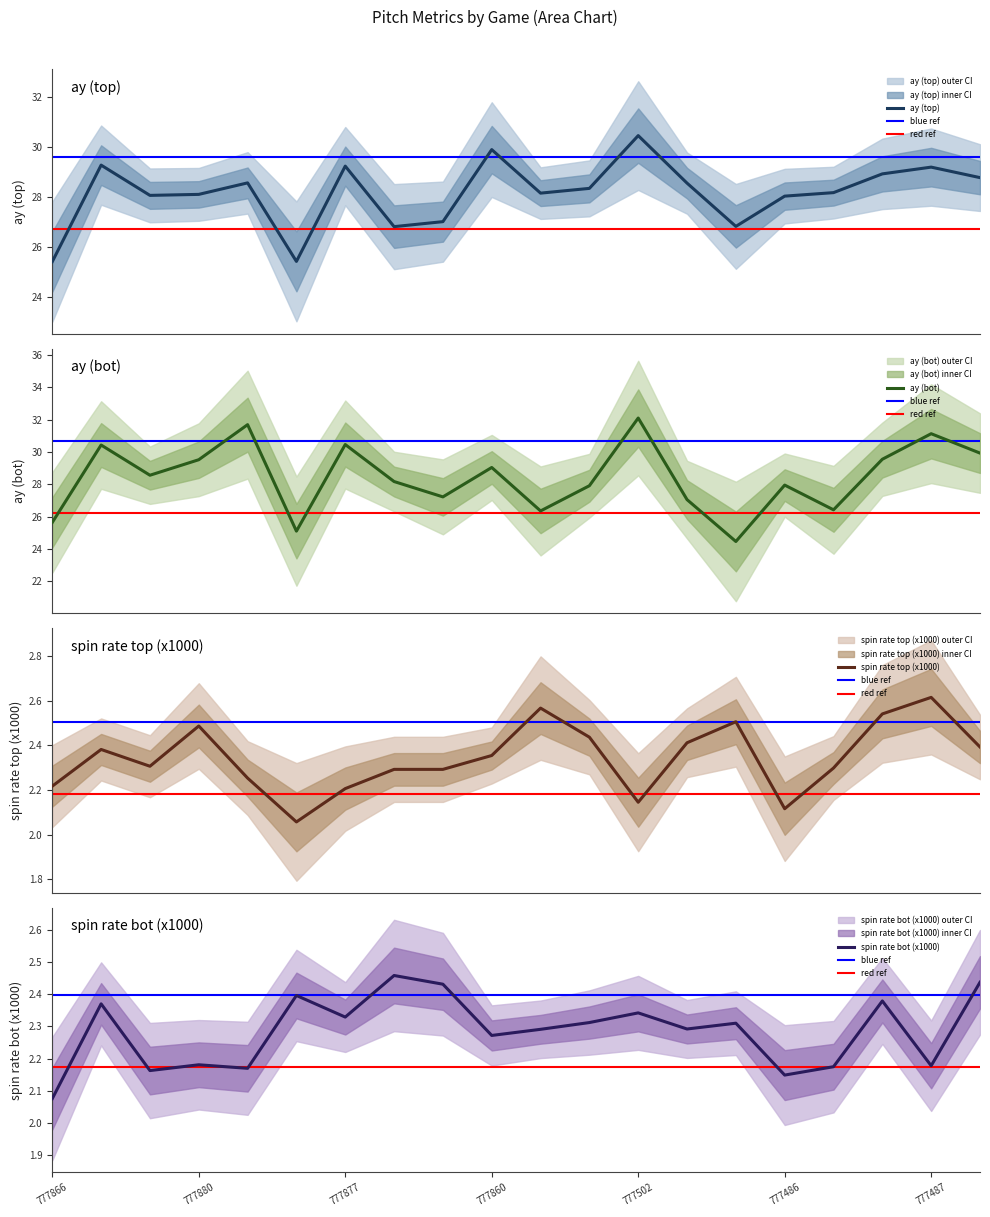

Which category has the lowest value in the spin rate bot (x1000) series?

777866